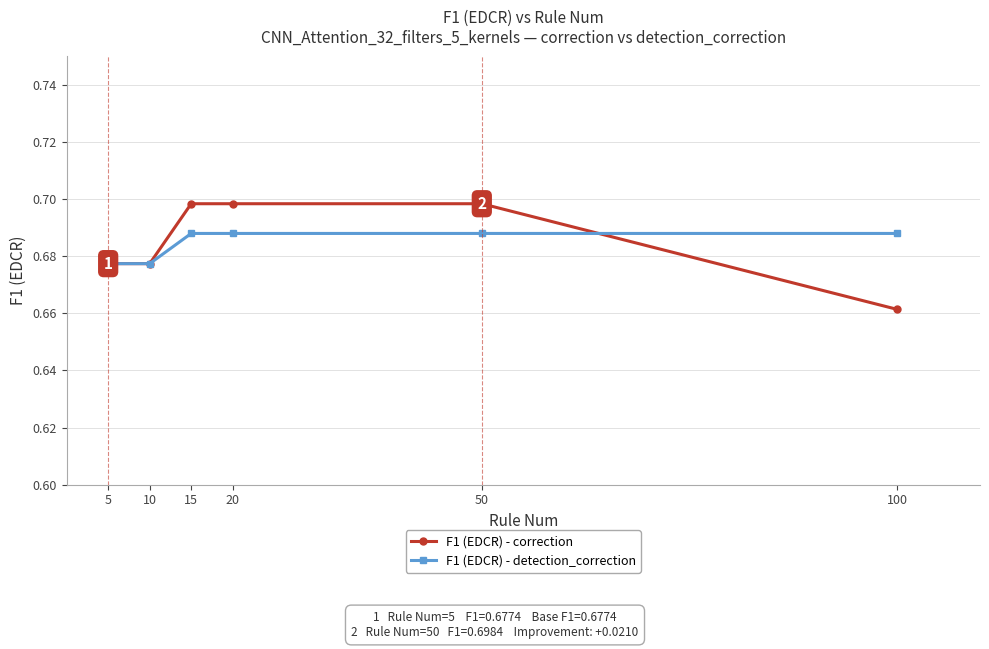

Which series ends up on top after the final intersection of F1 (EDCR) - correction and F1 (EDCR) - detection_correction?

F1 (EDCR) - detection_correction